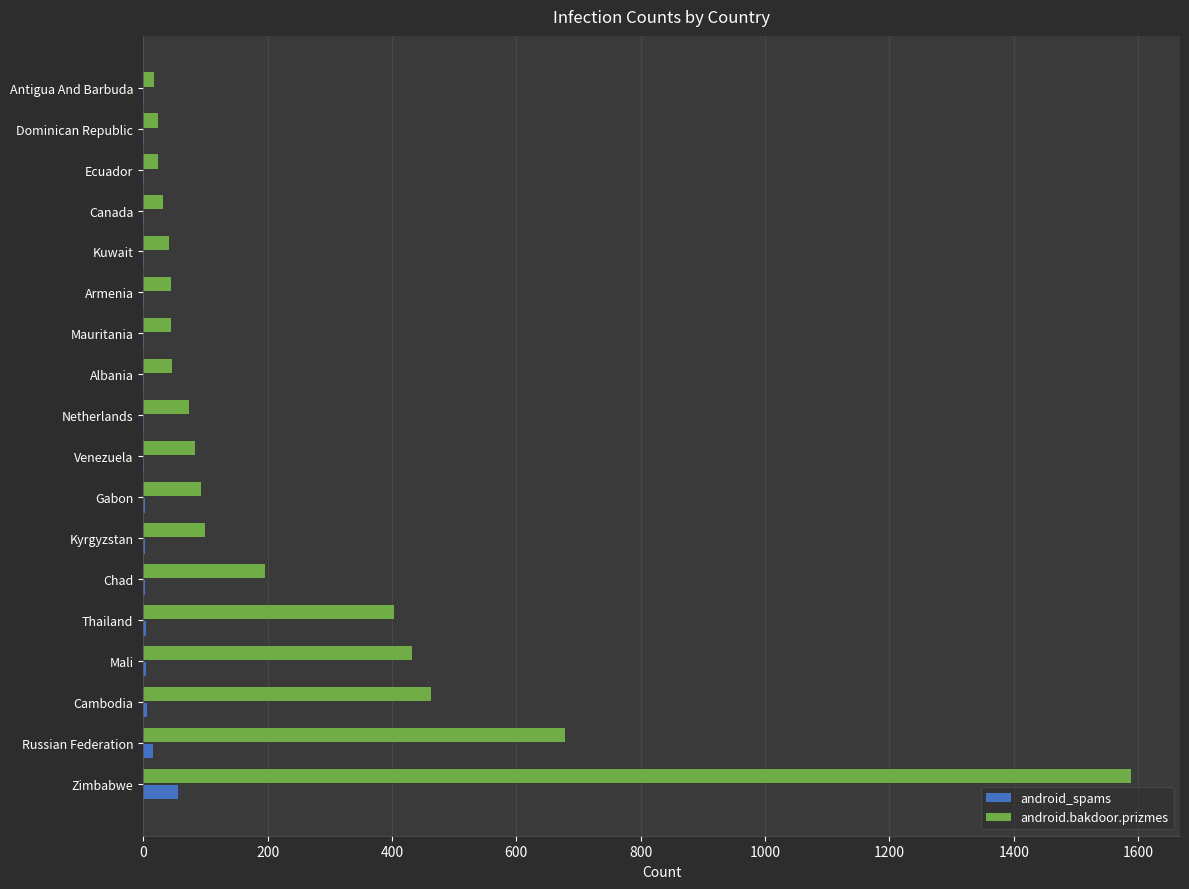

Which series has the largest total across all categories?

android.bakdoor.prizmes